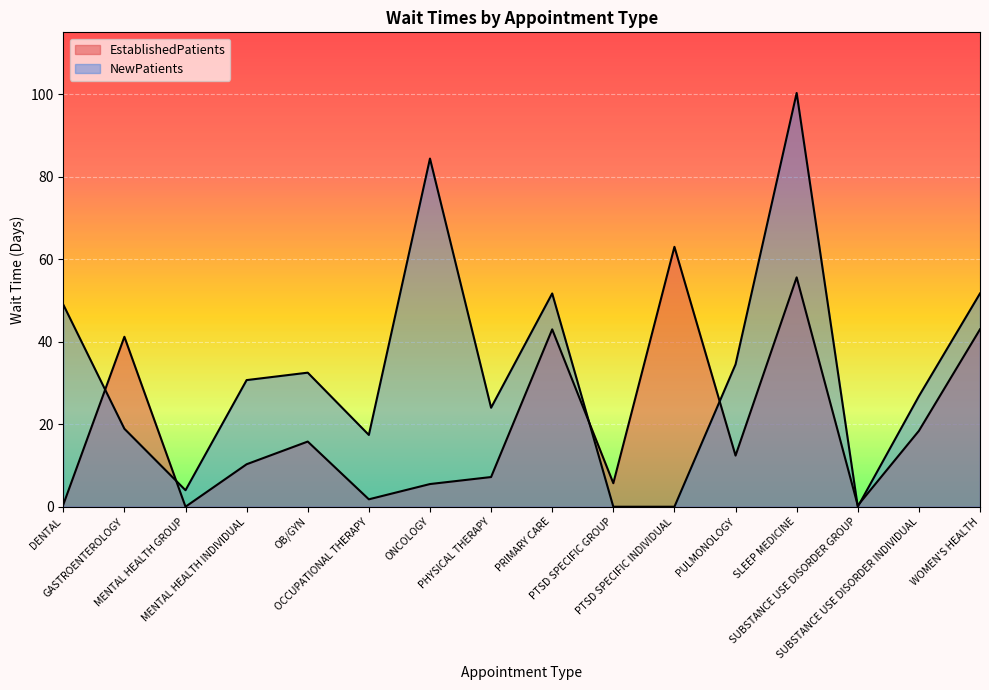

How many categories are shown in the chart?

16